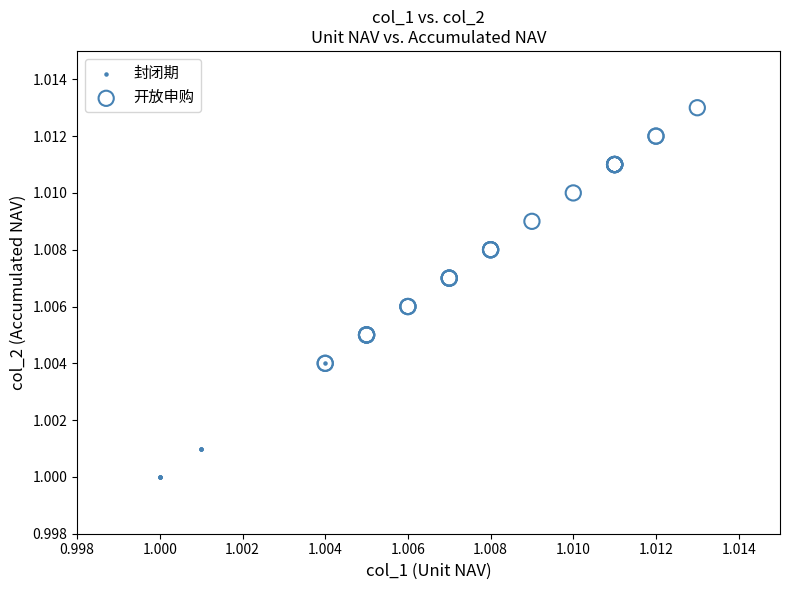

Which series reaches the minimum Y coordinate?

封闭期